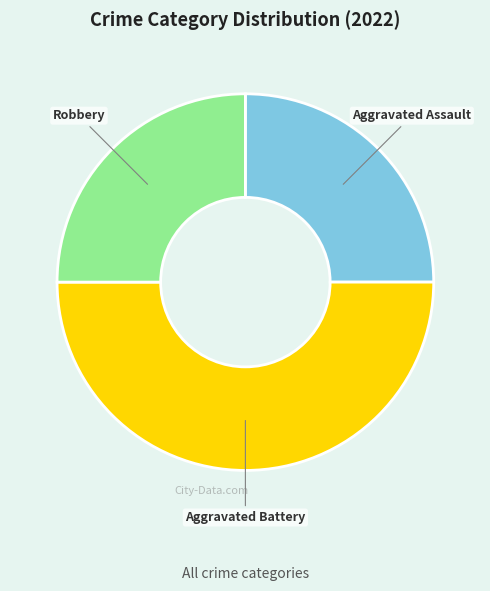

True or false: Robbery accounts for 25% of the total.

True